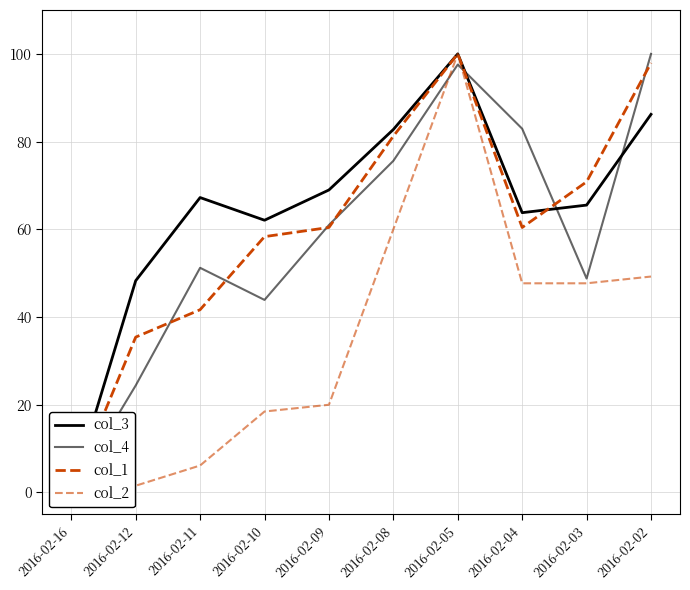

Where is the first local maximum for col_4?

2016-02-11